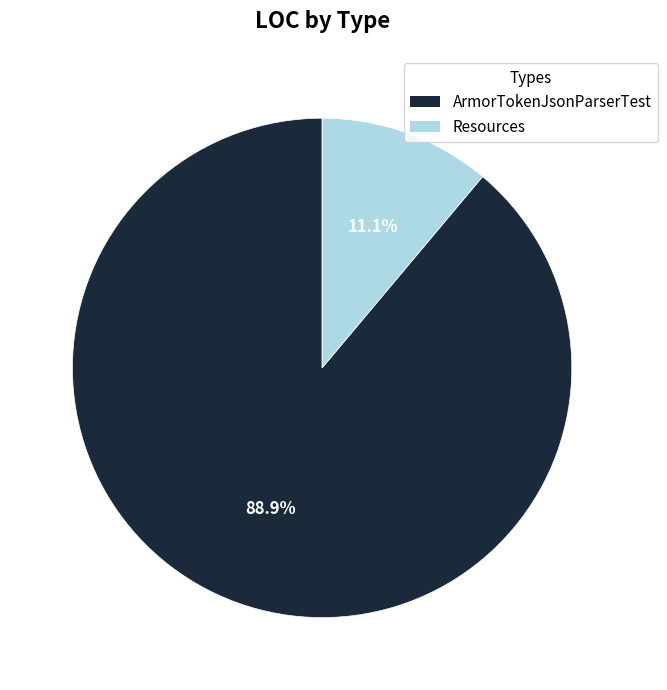

To the nearest percent, what is the average slice percentage?

50%